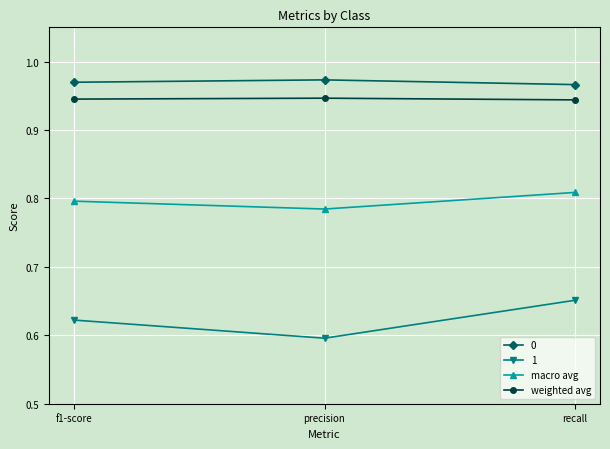

What is the label of the 2nd point from the left?

precision